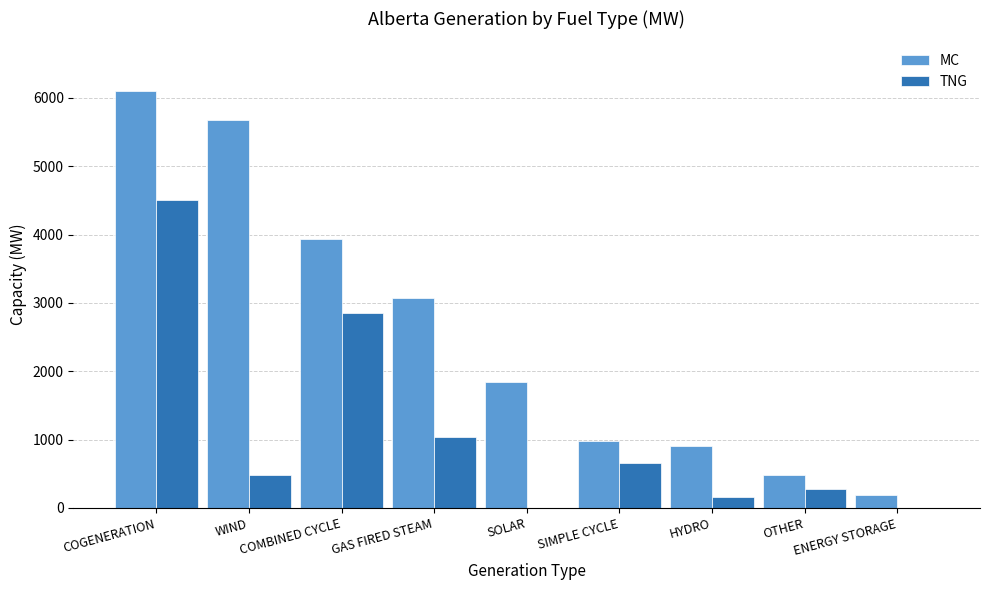

At which label is TNG closest to 2257?

COMBINED CYCLE